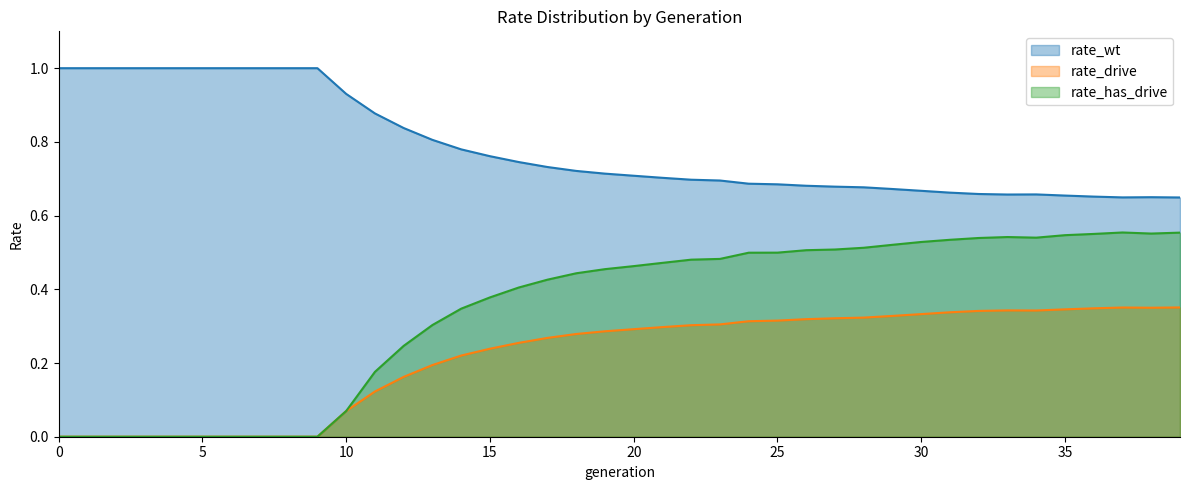

Reading right to left, what are all the values shown in this chart?

rate_wt: 0.6	0.6	0.6	0.7	0.7	0.7	0.7	0.7	0.7	0.7	0.7	0.7	0.7	0.7	0.7	0.7	0.7	0.7	0.7	0.7	0.7	0.7	0.7	0.7	0.8	0.8	0.8	0.8	0.9	0.9	1.0	1.0	1.0	1.0	1.0	1.0	1.0	1.0	1.0	1.0
rate_drive: 0.4	0.4	0.4	0.3	0.3	0.3	0.3	0.3	0.3	0.3	0.3	0.3	0.3	0.3	0.3	0.3	0.3	0.3	0.3	0.3	0.3	0.3	0.3	0.3	0.2	0.2	0.2	0.2	0.1	0.1	0.0	0.0	0.0	0.0	0.0	0.0	0.0	0.0	0.0	0.0
rate_has_drive: 0.6	0.6	0.6	0.6	0.5	0.5	0.5	0.5	0.5	0.5	0.5	0.5	0.5	0.5	0.5	0.5	0.5	0.5	0.5	0.5	0.5	0.4	0.4	0.4	0.4	0.3	0.3	0.2	0.2	0.1	0.0	0.0	0.0	0.0	0.0	0.0	0.0	0.0	0.0	0.0